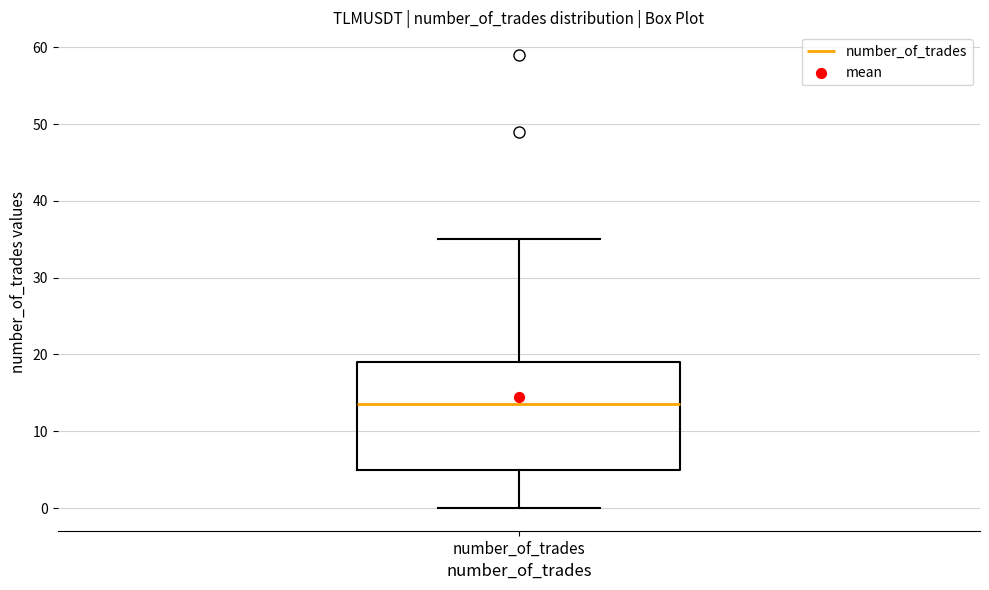

Where does the upper whisker of the box for number_of_trades end on the y-axis? The values are not printed on the chart, so give them approximately, as read against the axis.

35